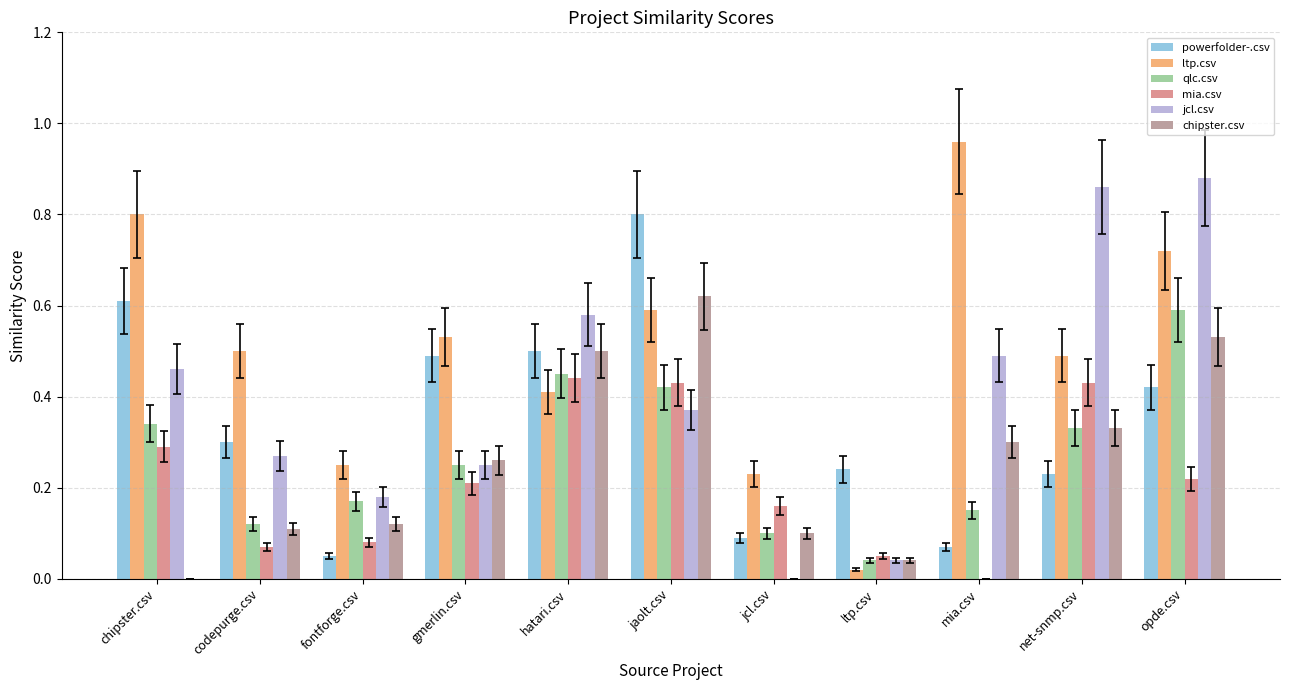

Count the mia.csv values in the range 0 to 1.

11